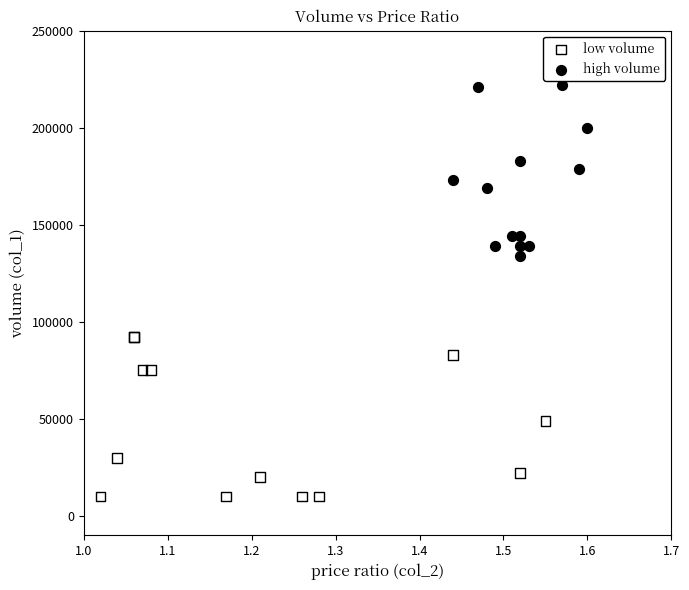

Which series reaches the maximum Y coordinate?

high volume